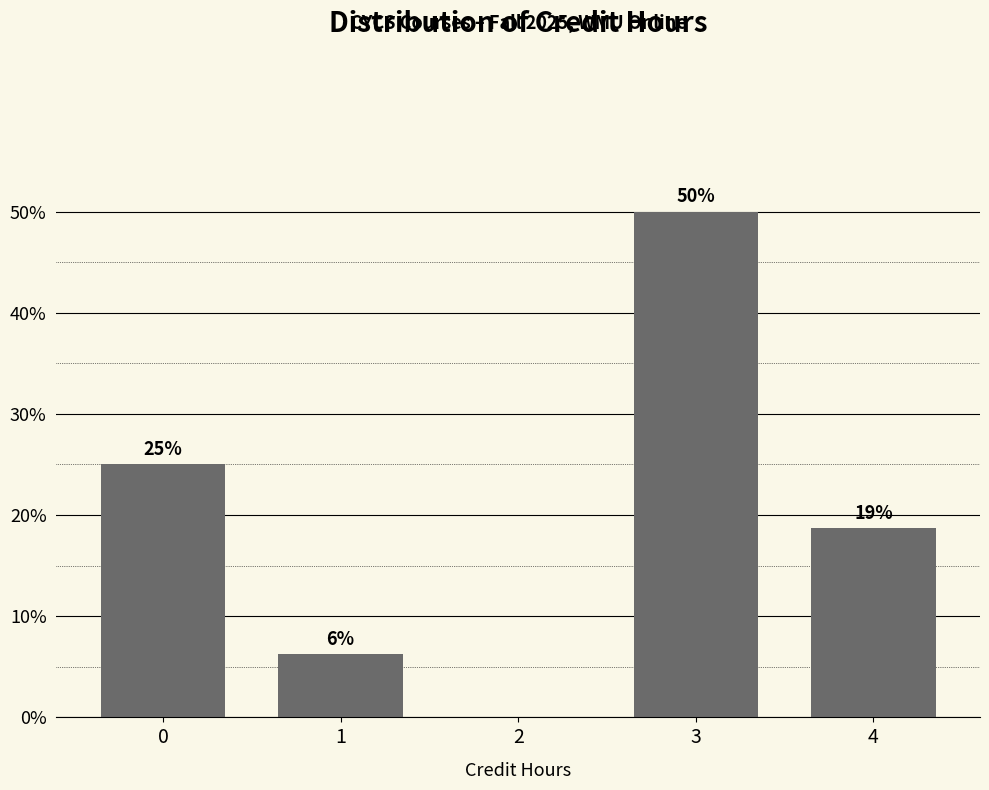

What is the approximate value at 4?

18.8